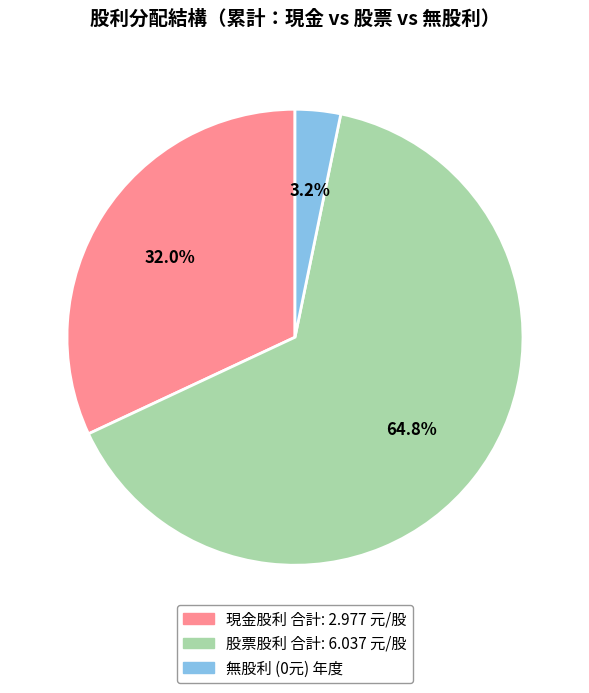

Is there any slice that represents more than half of the pie?

Yes